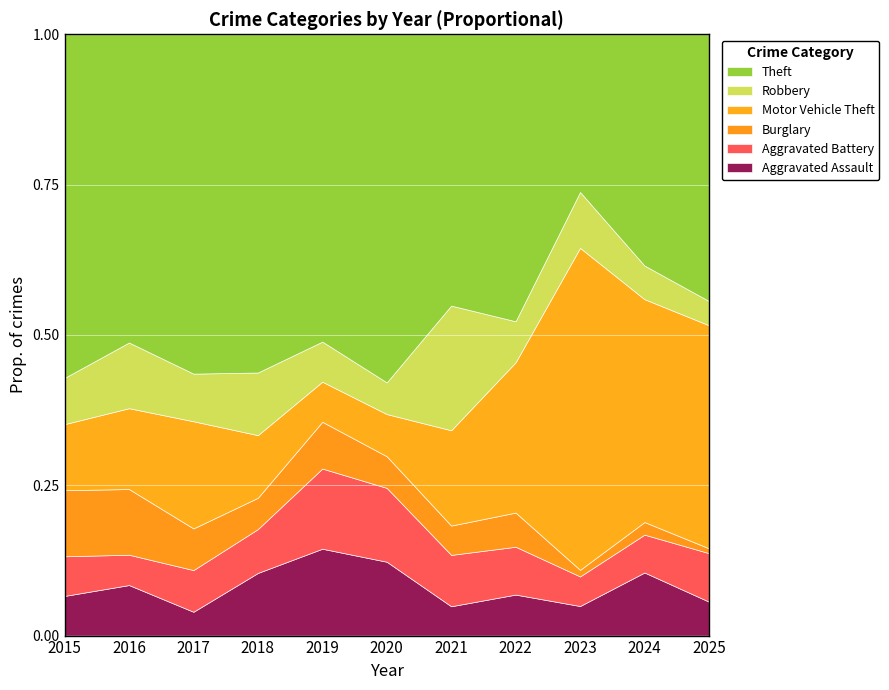

The Robbery series shows 6 at 2022. True or false?

True